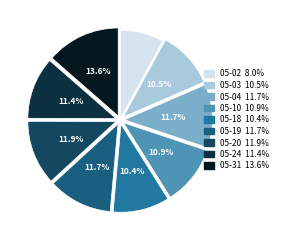

Does any single category account for the majority?

No